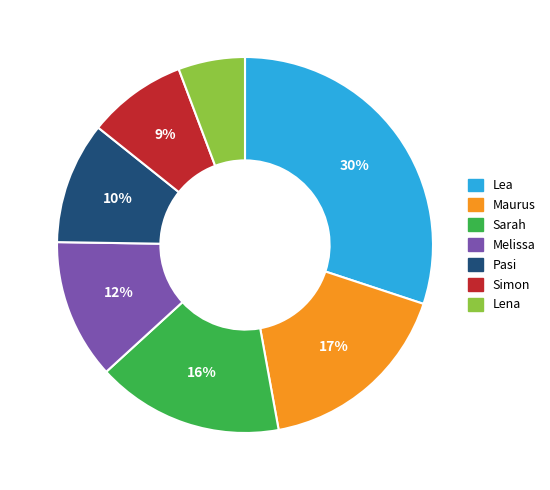

What percentage is the Maurus slice, to the nearest percent?

17%